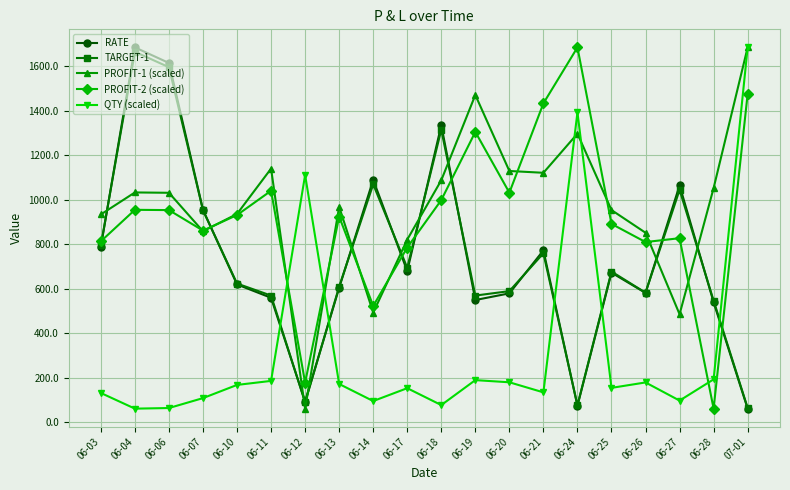

What is the label of the 12th point from the left?

06-19